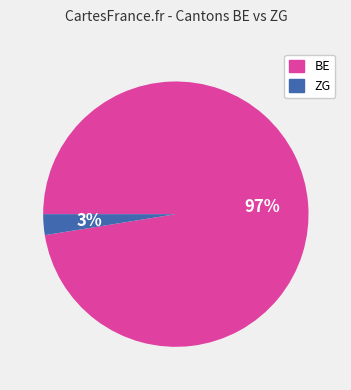

Is there a majority slice in this chart?

Yes